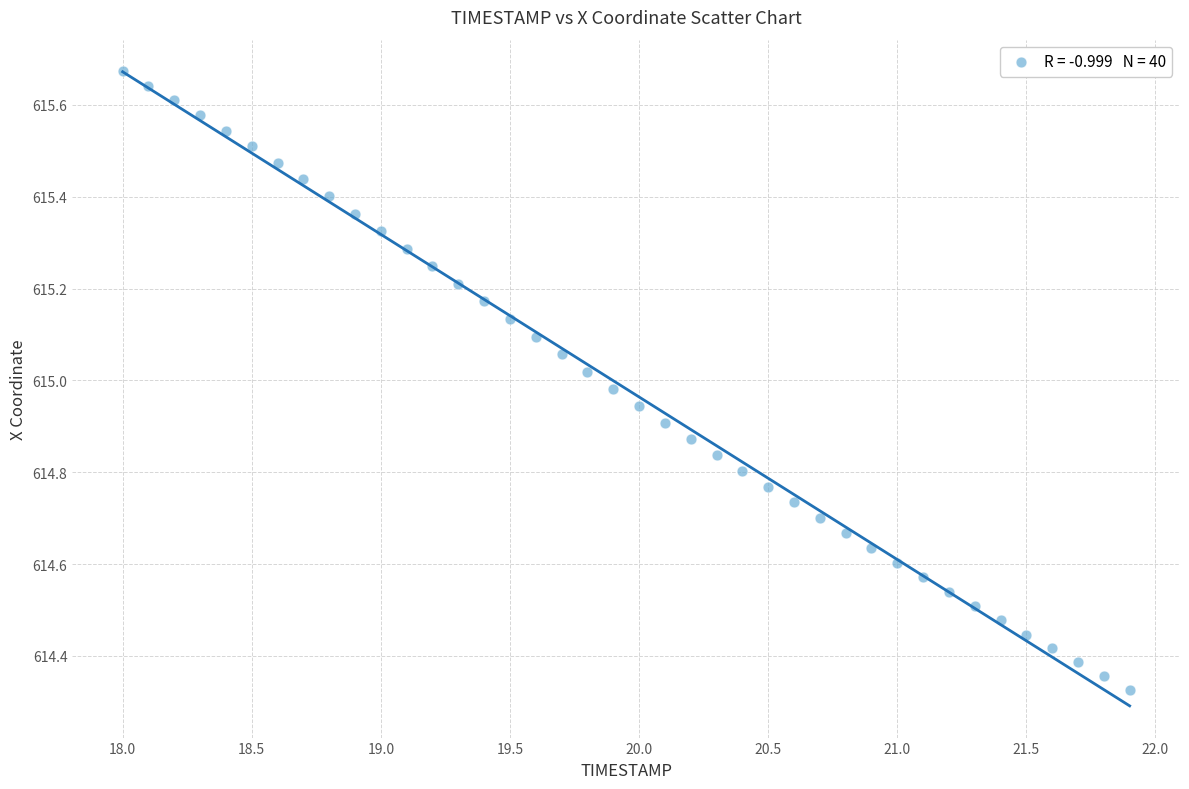

What is the range of X values (max minus min)?

3.9